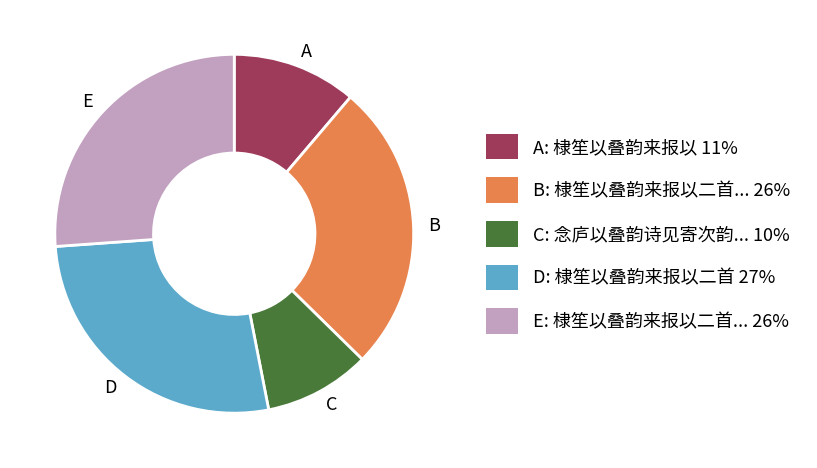

What is the smallest slice in the pie chart?

C